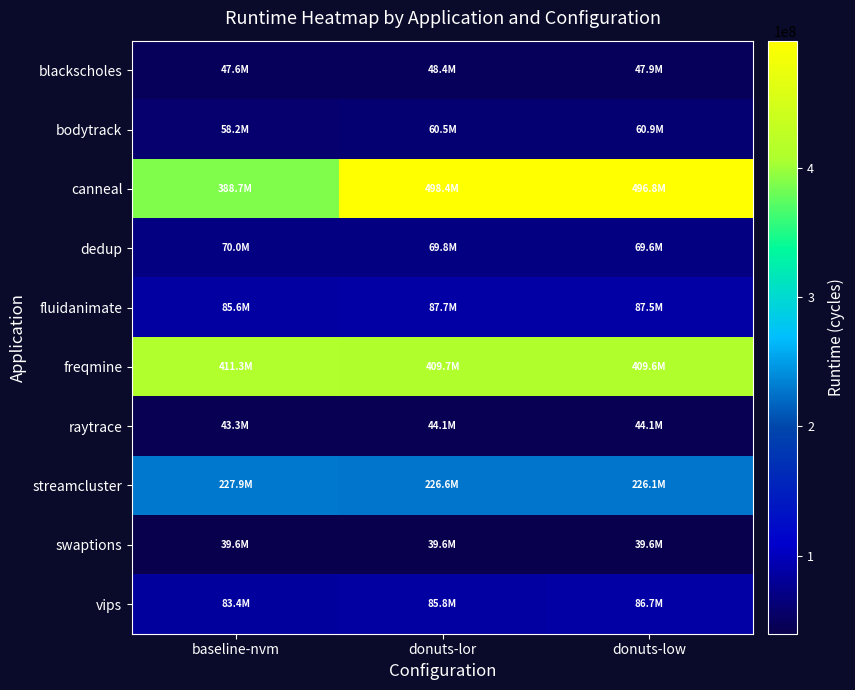

What is the greatest value displayed?

498361023